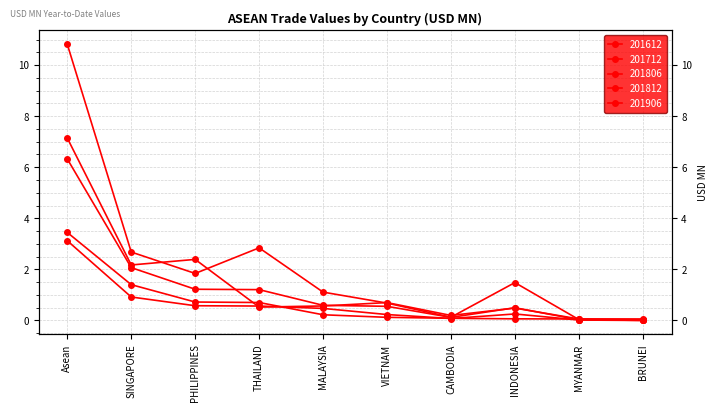

List the labels in order of 201612 value, largest first.

Asean, THAILAND, SINGAPORE, PHILIPPINES, INDONESIA, MALAYSIA, VIETNAM, CAMBODIA, MYANMAR, BRUNEI